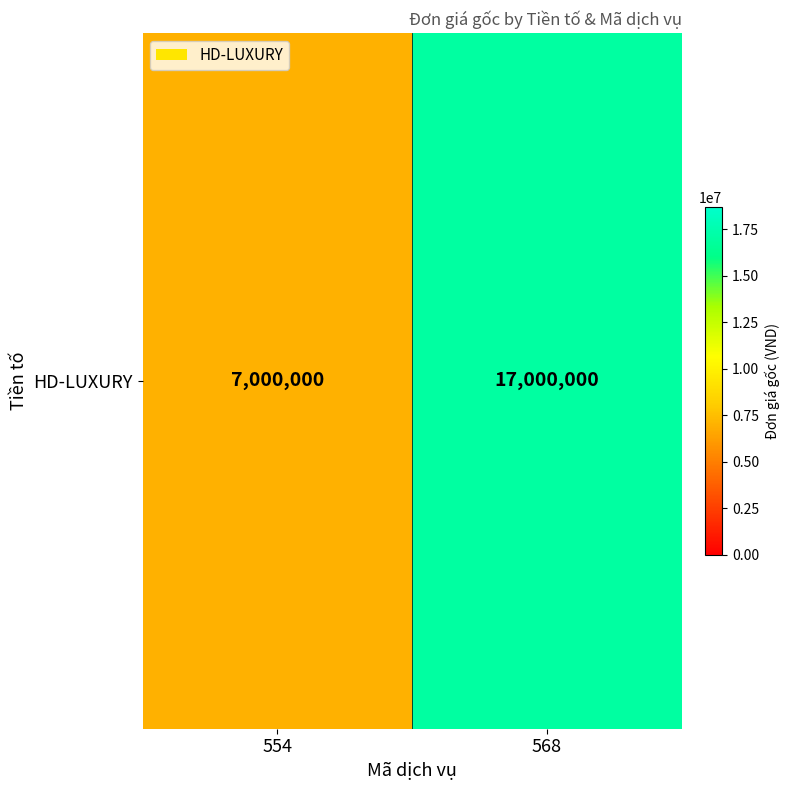

What is the approximate value at 568, to the nearest 50?

17000000